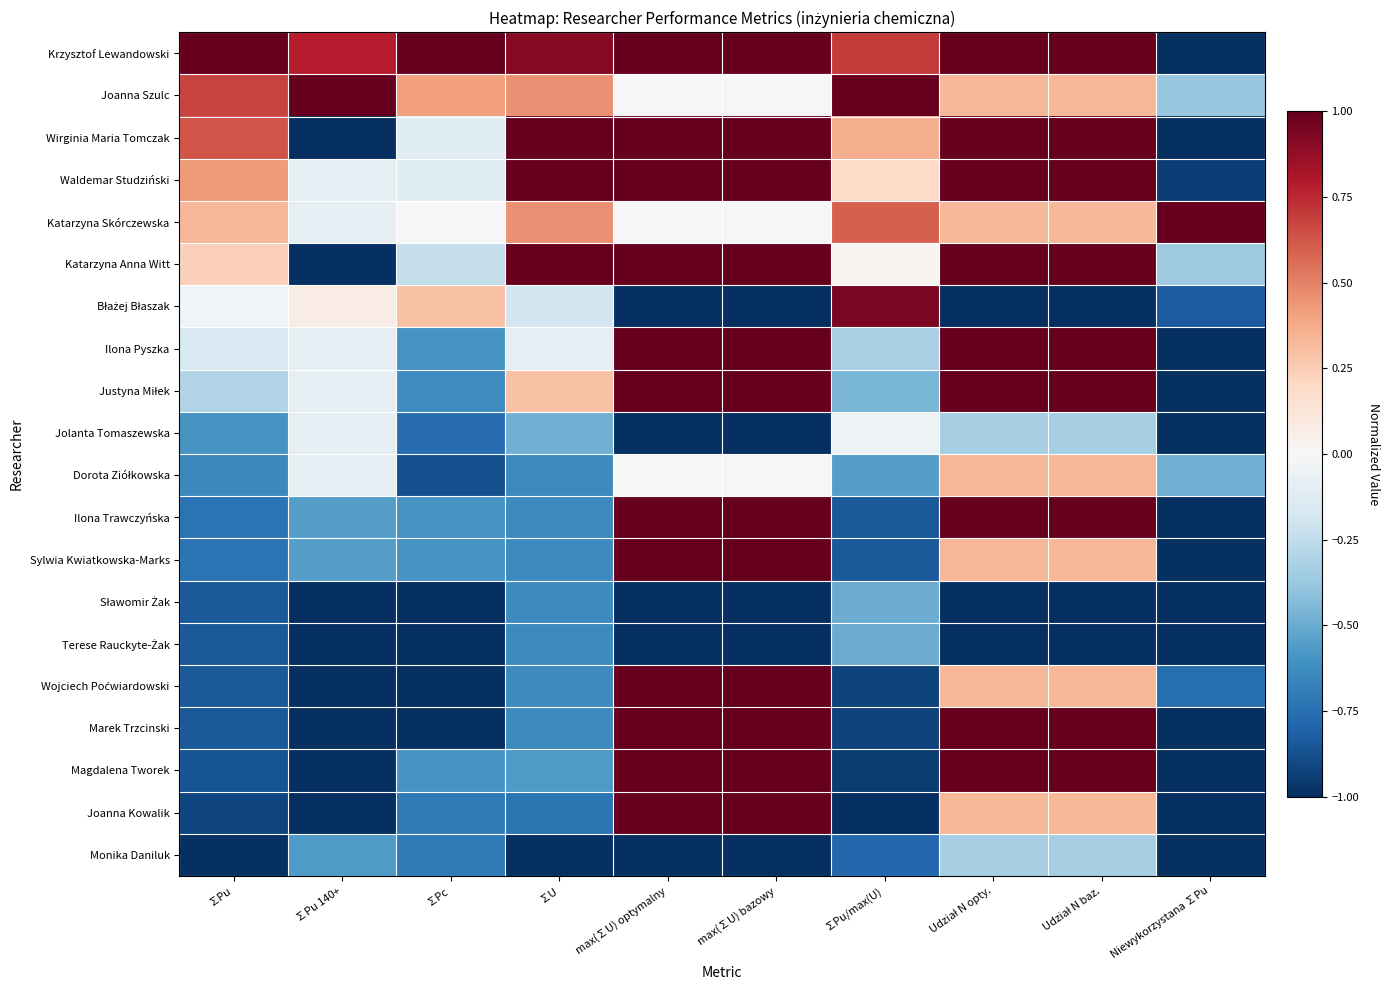

Which category has the lowest value across all series?

Niewykorzystana ∑Pu